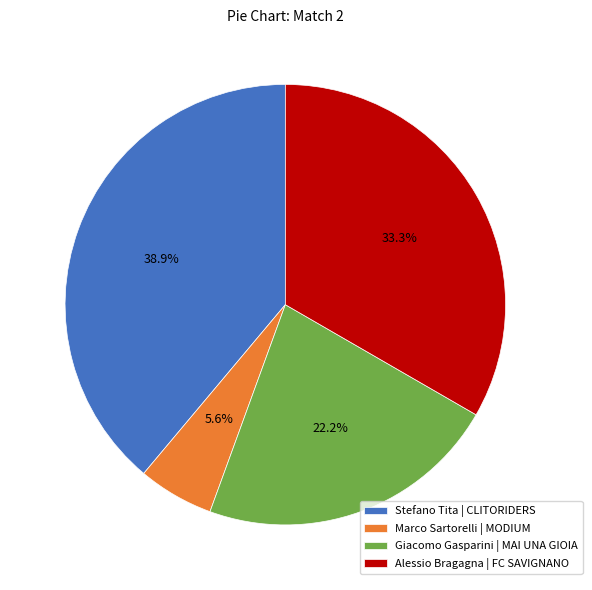

Which slice is the largest?

Stefano Tita | CLITORIDERS